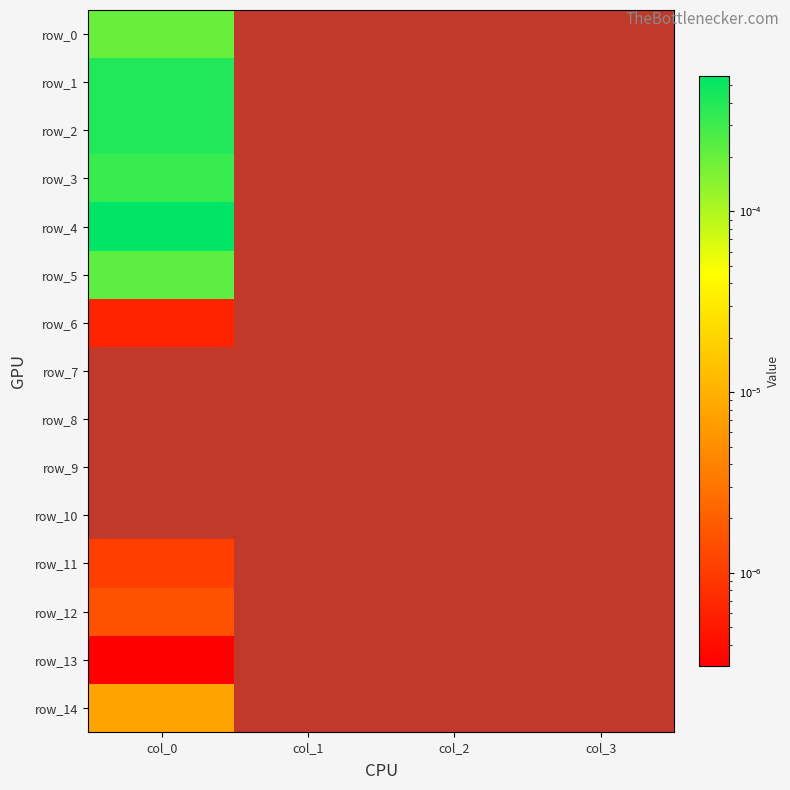

At which category does the chart reach its minimum across all series?

col_1